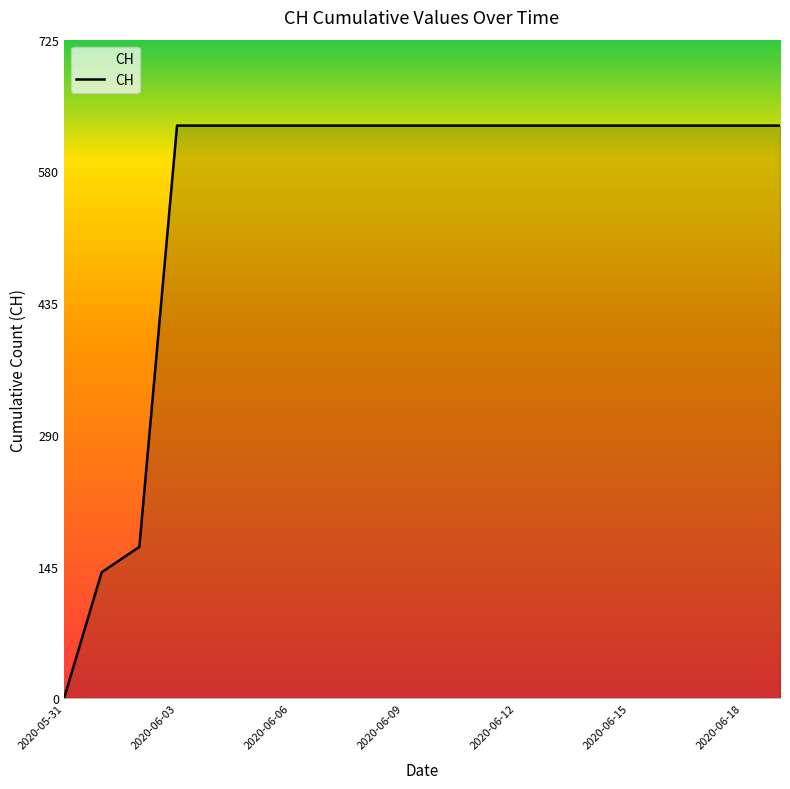

What is the difference between the maximum and minimum values?

631